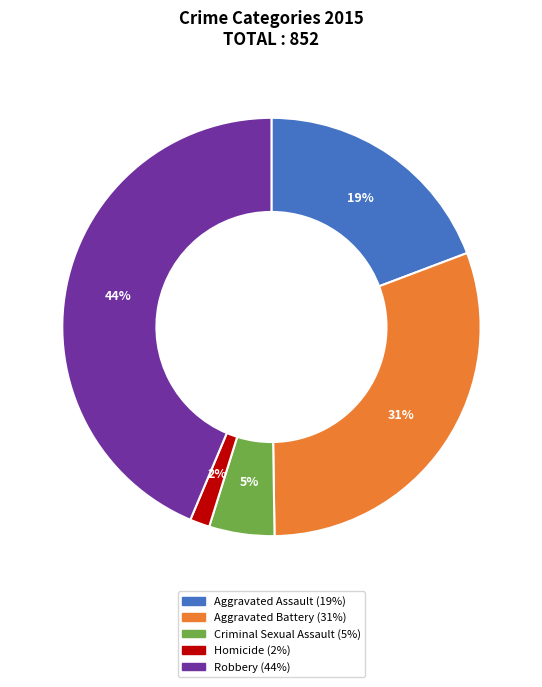

True or false: Robbery accounts for 32% of the total.

False